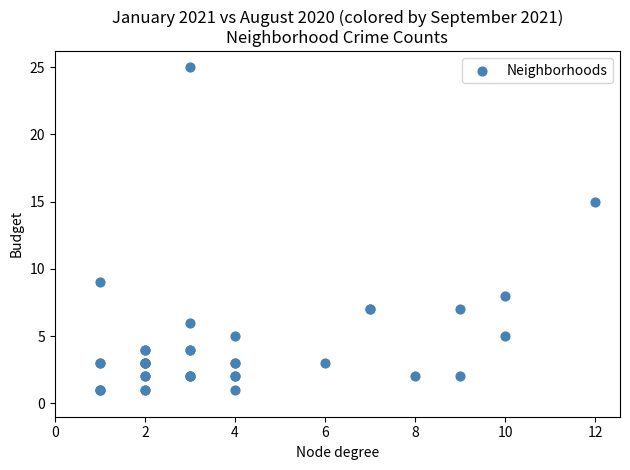

What Y value in the scatter plot is closest to 13?

15